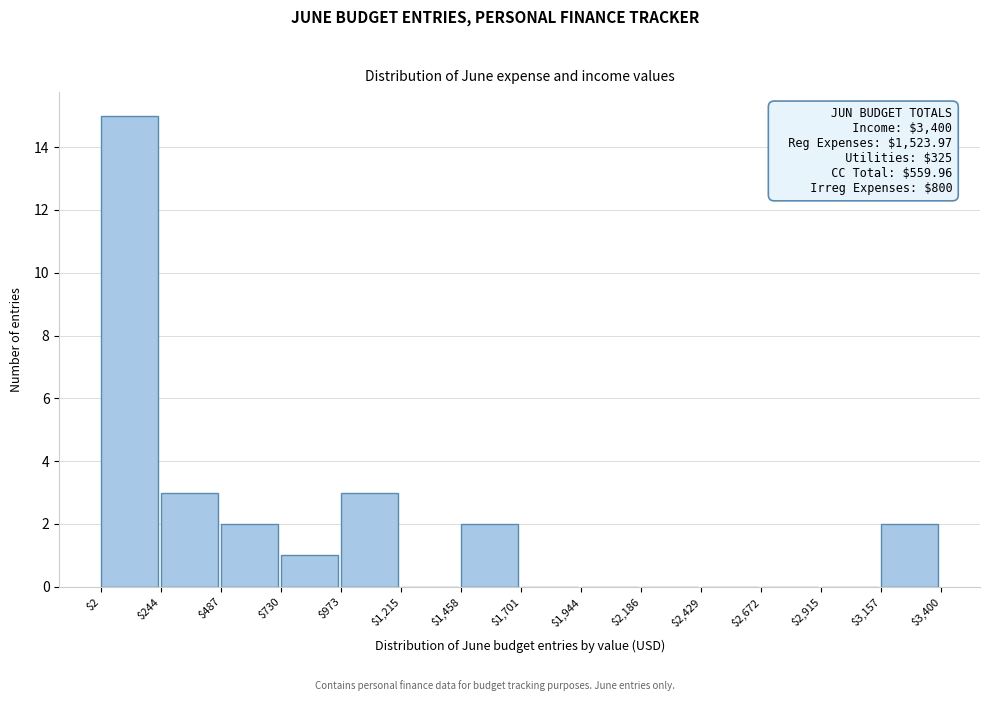

Over which range of the x-axis is the bar tallest?

$2 to $244